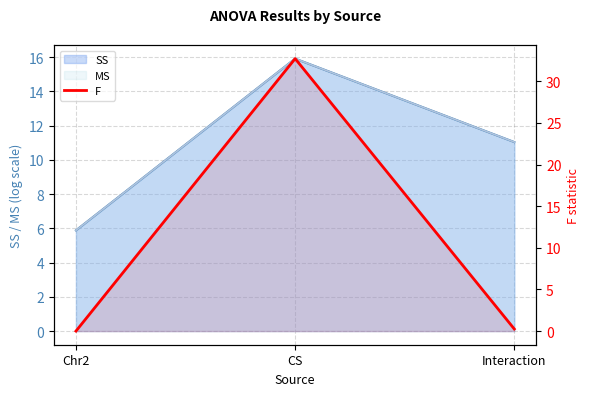

Which category has the lowest value across all series?

Chr2